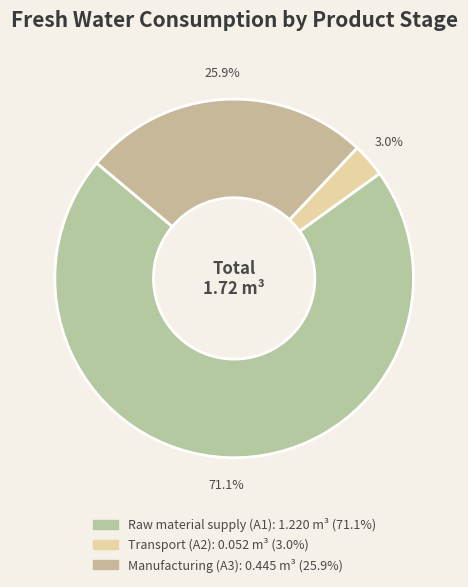

To the nearest percent, what is the difference between the largest and smallest slice percentages?

68%